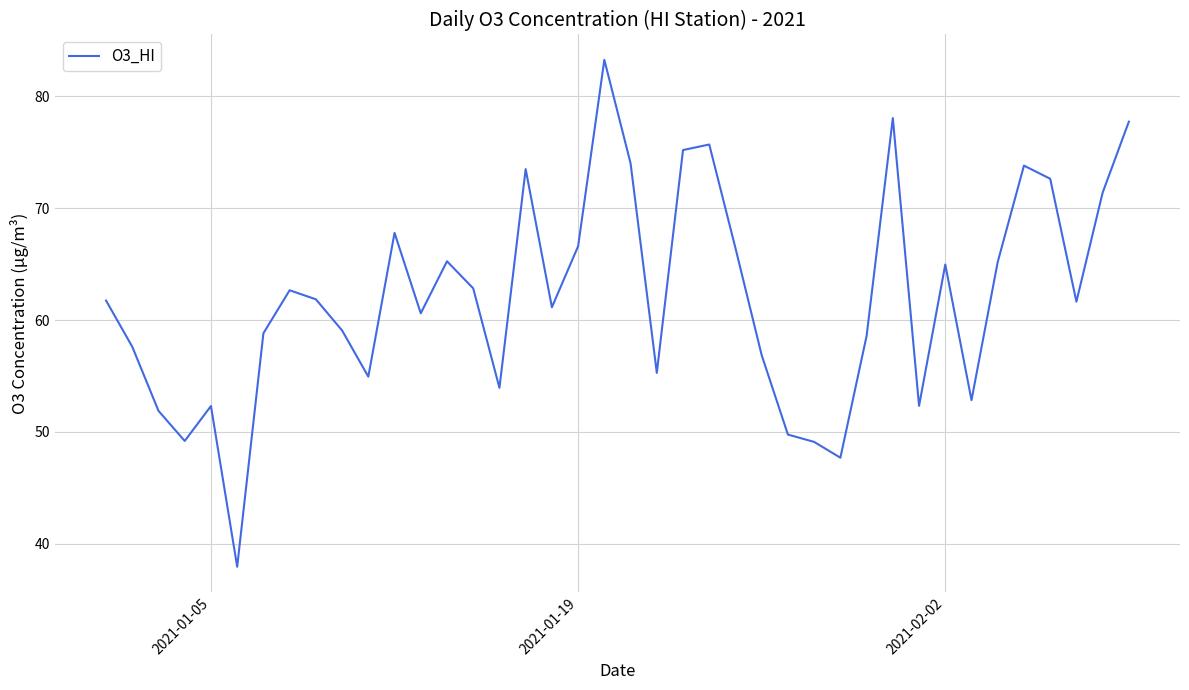

What is the minimum value shown in the chart?

37.9